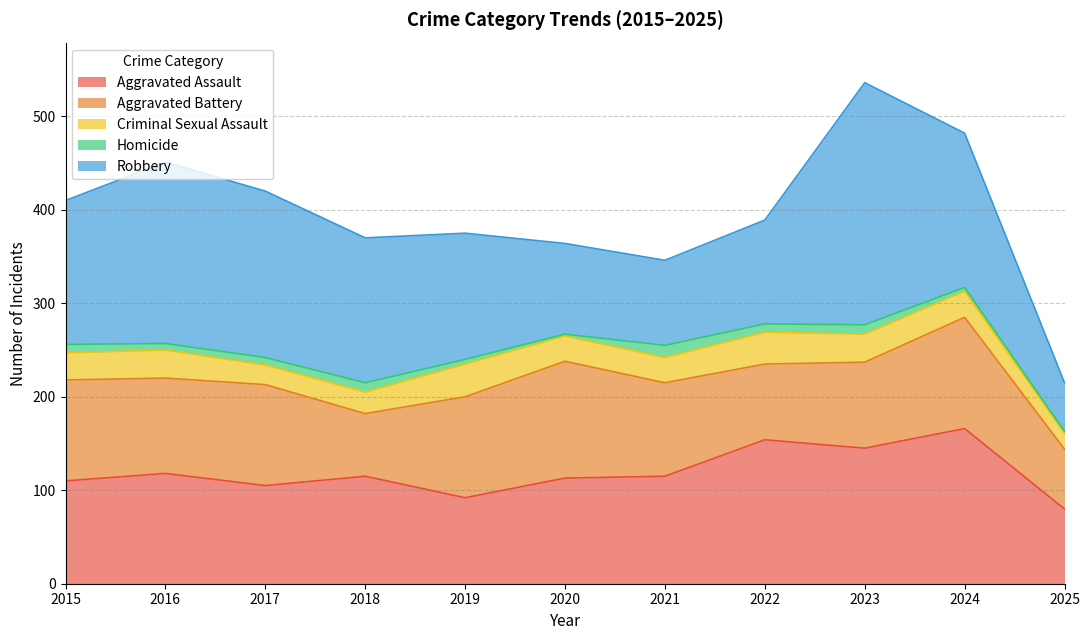

Is it true that Robbery equals 91 at 2021?

True